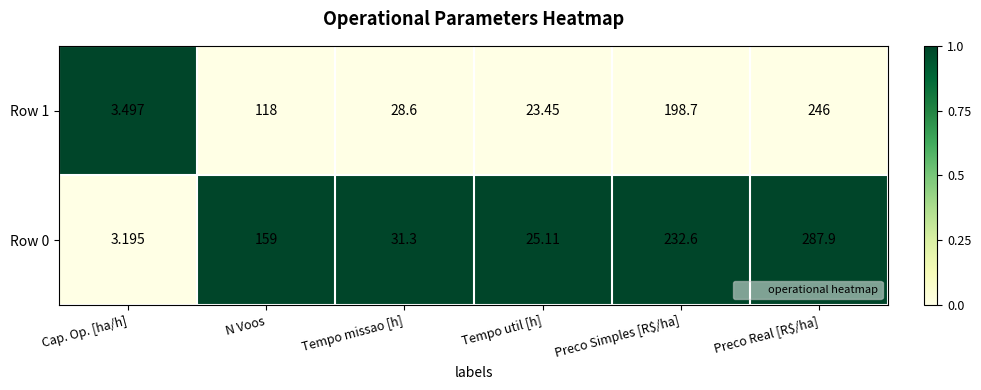

At which category is the sum across all series the highest?

Preco Real [R$/ha]